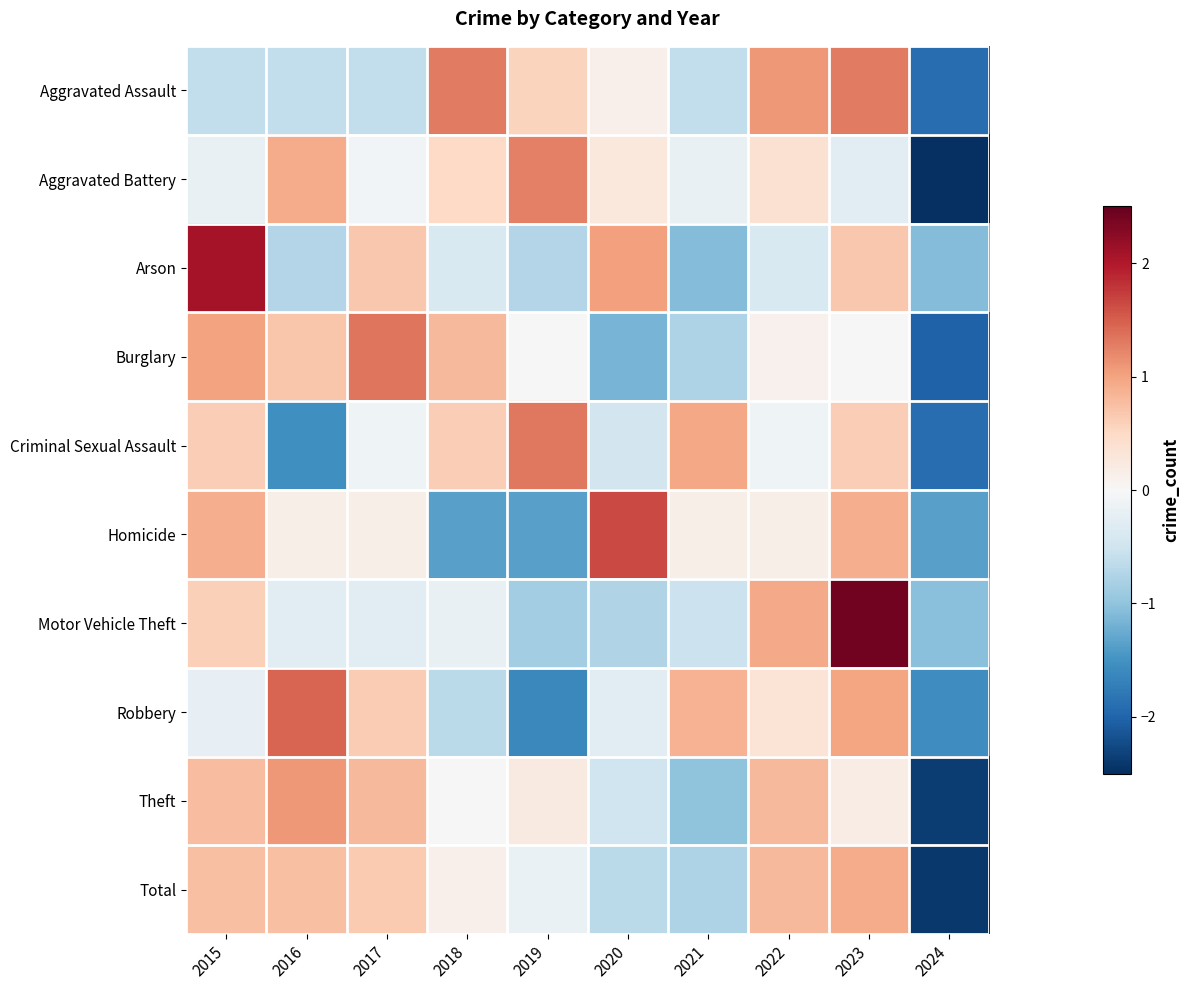

Which label corresponds to the largest value in the chart?

2023